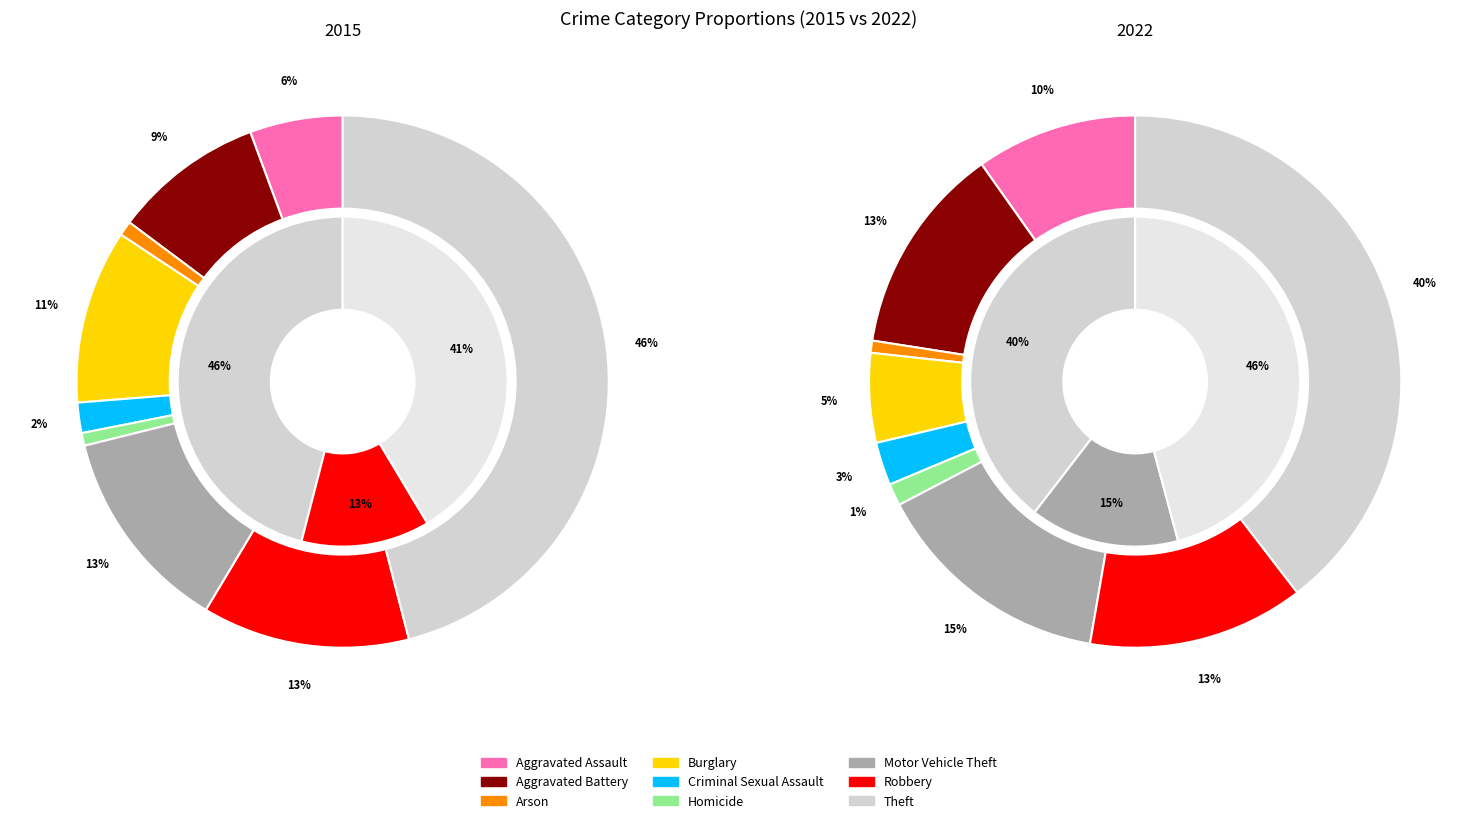

Does values_2022 account for over 50% of the chart?

No